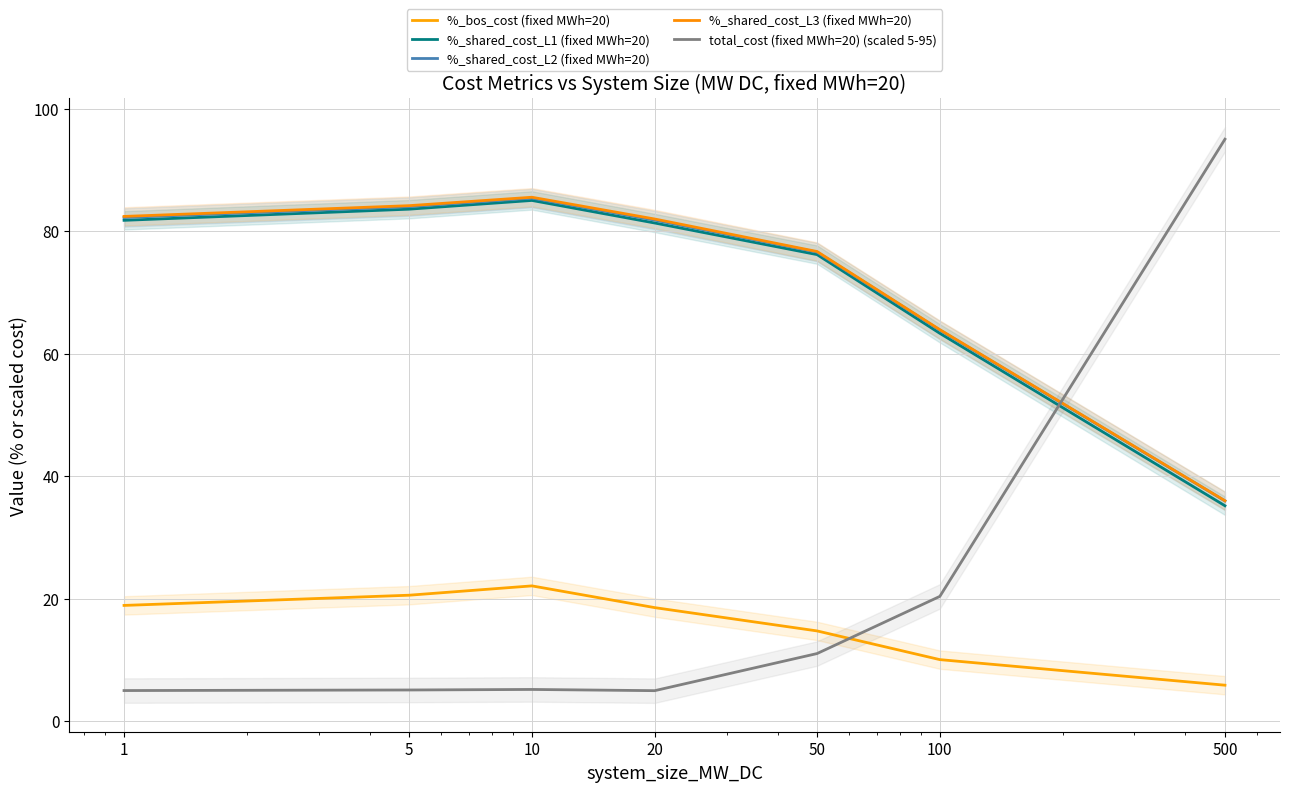

What is the value of the %_shared_cost_L2 (fixed MWh=20) point at the 2nd from the left?

84.0